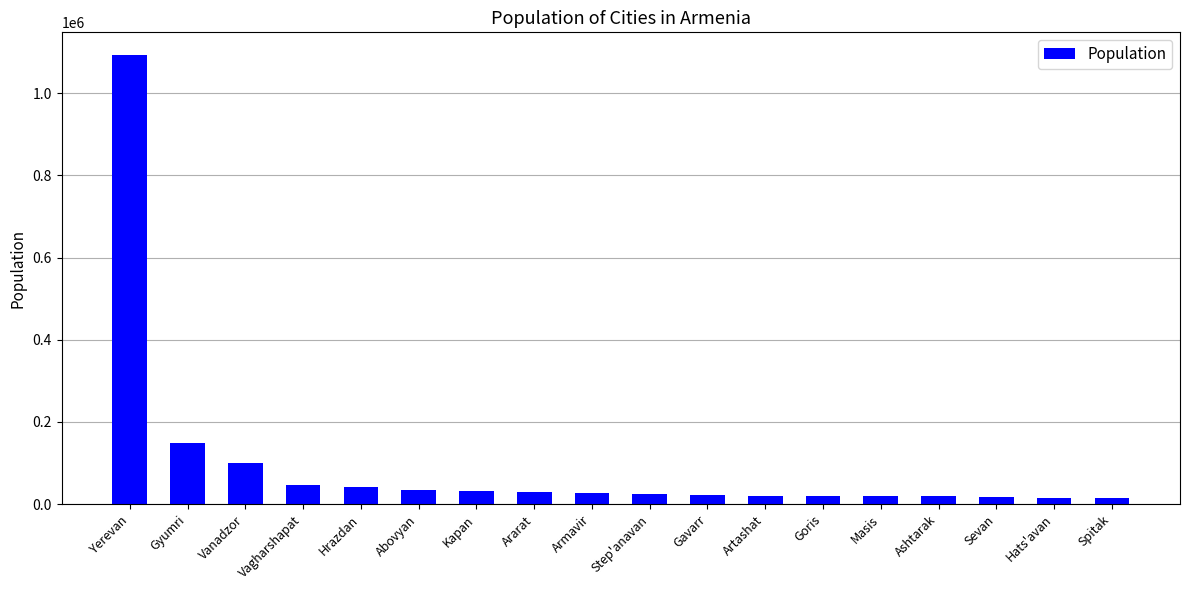

Which has a higher value, Vanadzor or Spitak?

Vanadzor